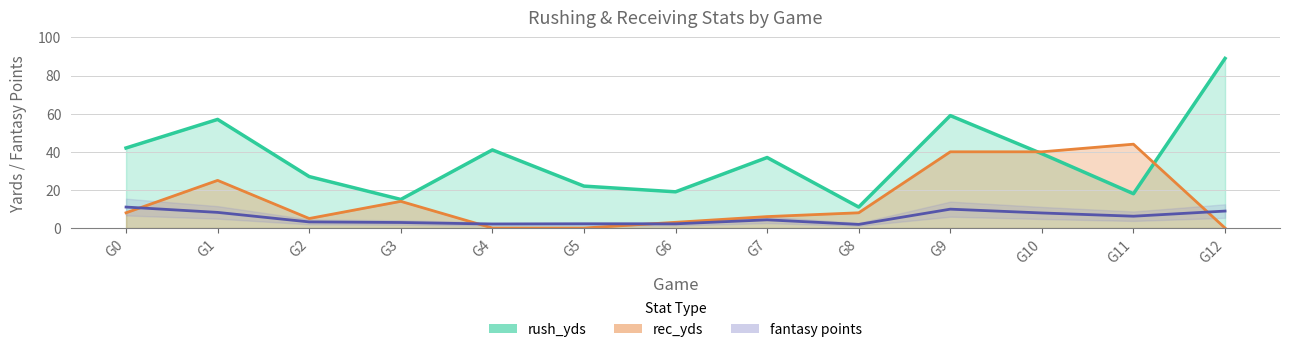

Which series has the largest total across all categories?

rush_yds